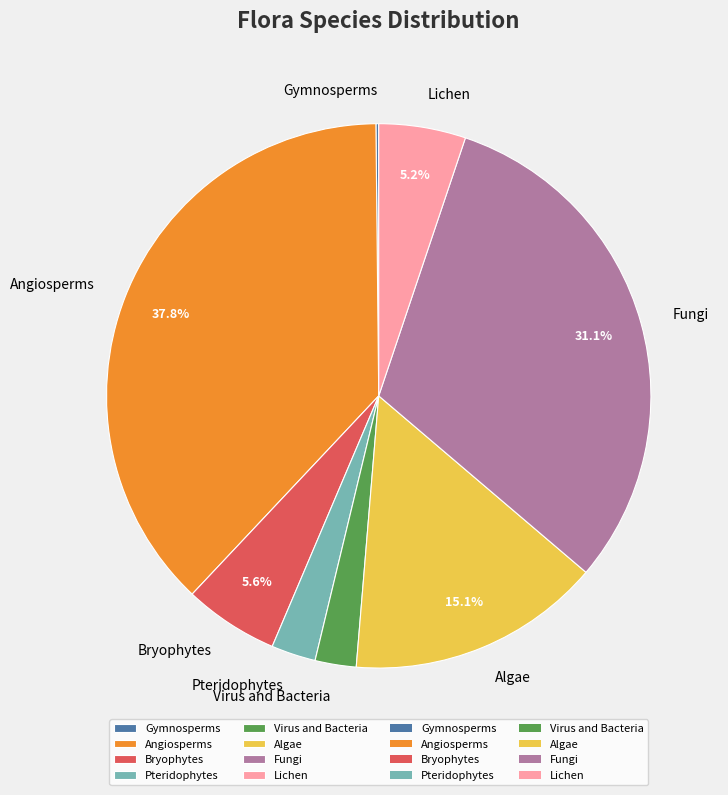

Is there any slice that represents more than half of the pie?

No